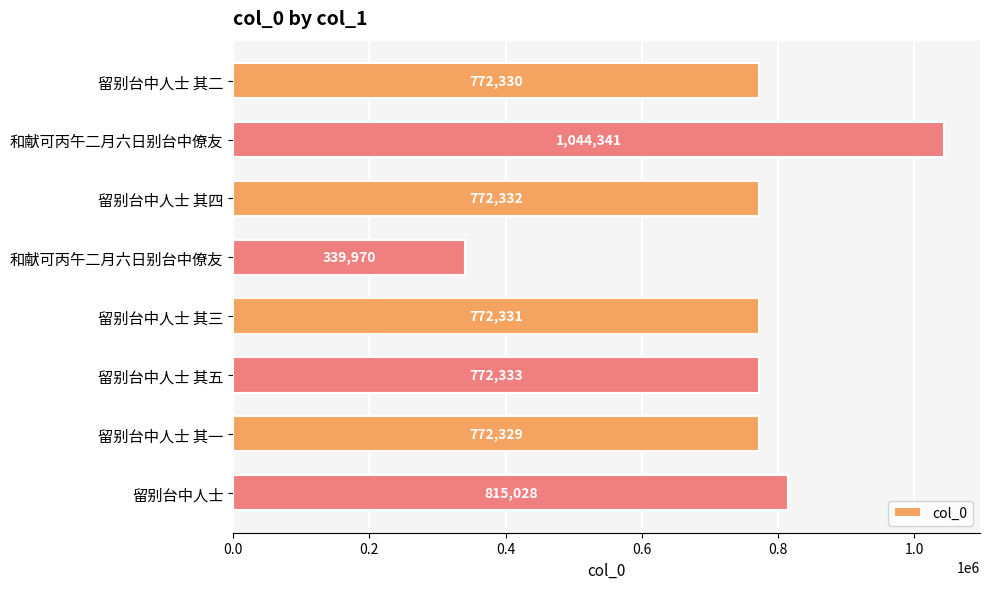

Does the chart contain any negative values?

No